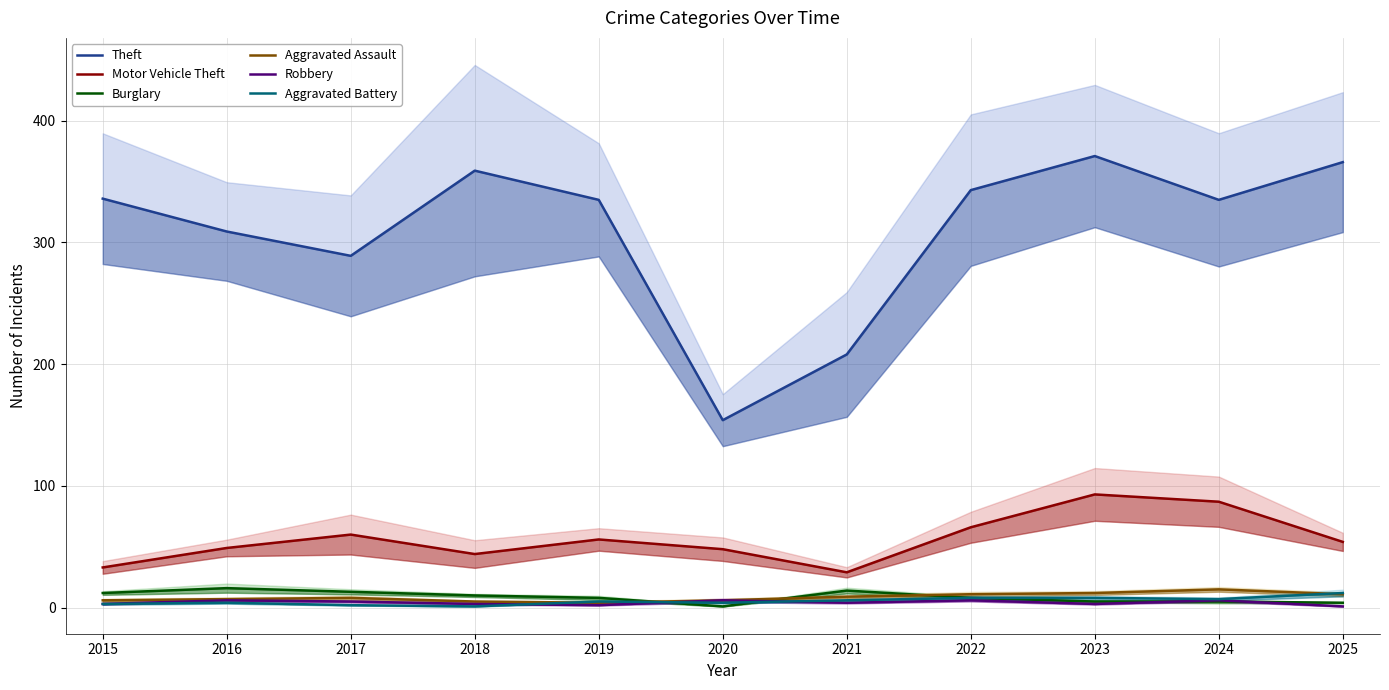

What is the difference between the second highest and second lowest values in the Aggravated Battery series?

6